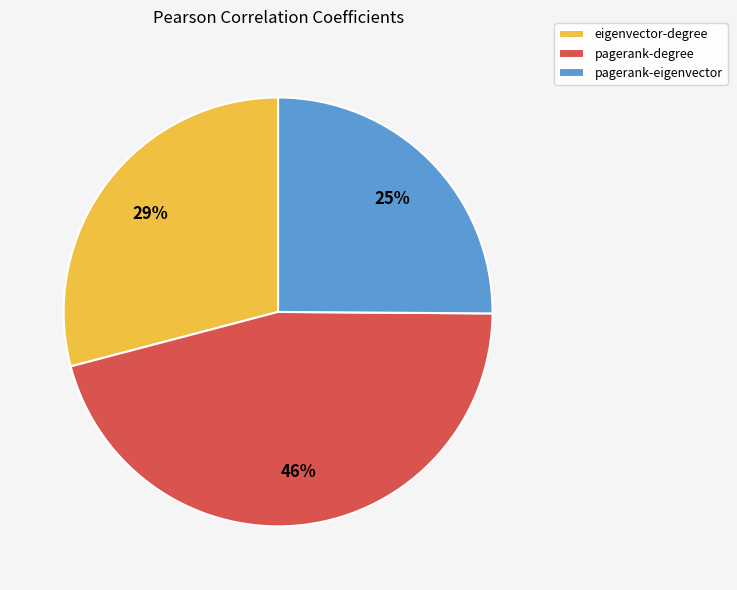

Which slice is the largest?

pagerank-degree